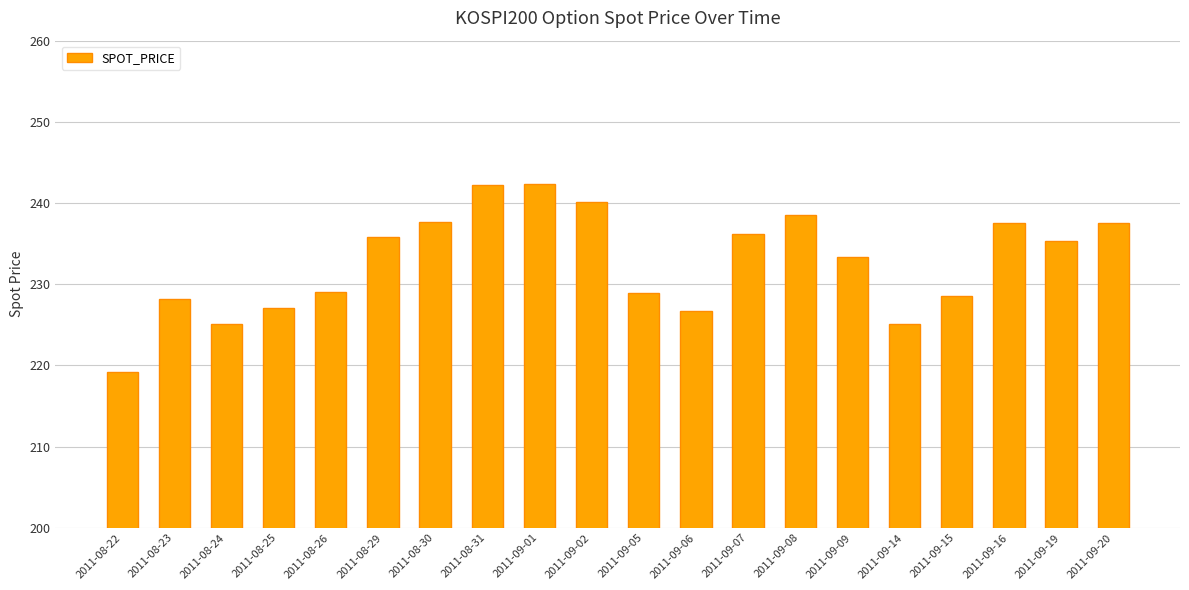

What is the ratio of the value at 2011-09-07 to the value at 2011-08-29?

1.0